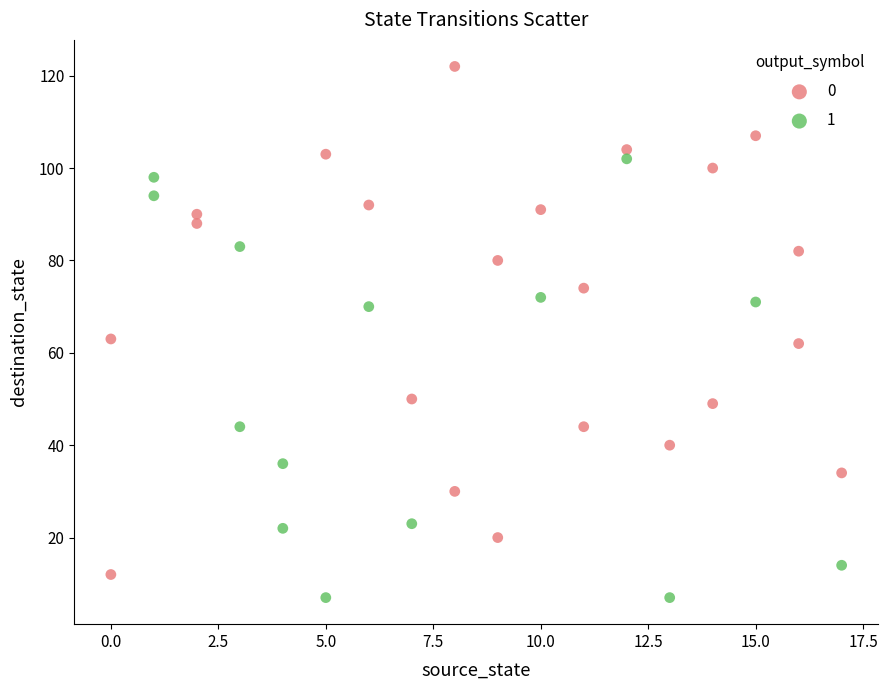

Which series has the widest spread of Y values?

0